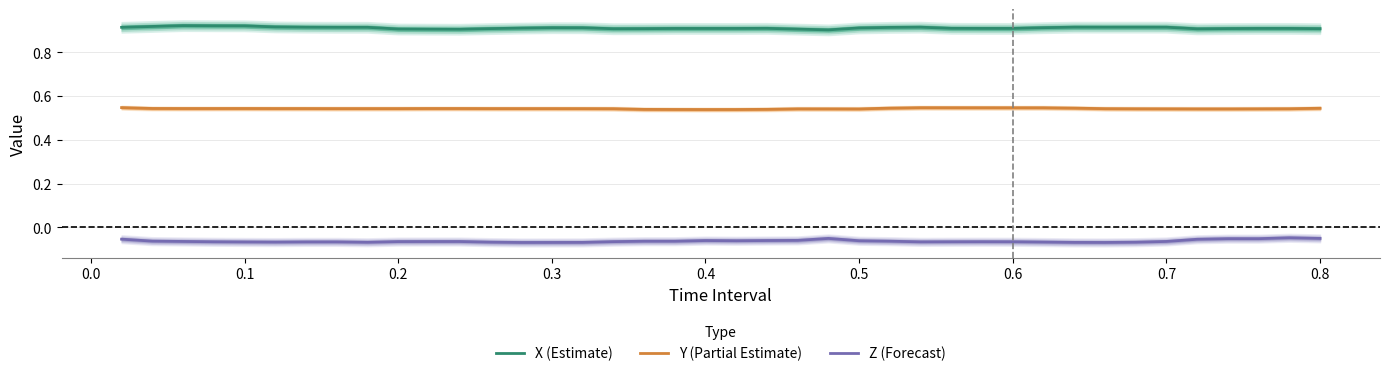

True or false: Y (Partial Estimate) and X (Estimate) intersect in this chart.

False